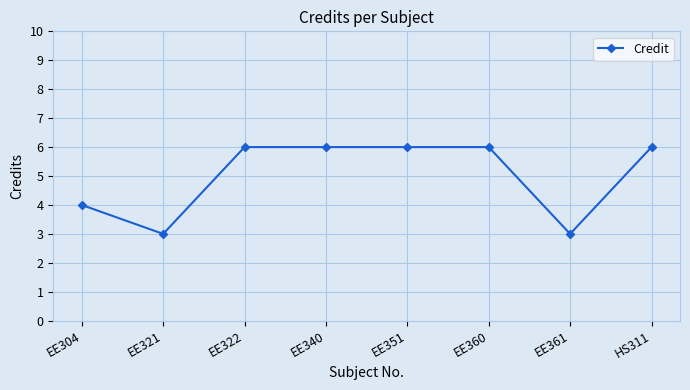

What is the value of the 8th point from the left?

6